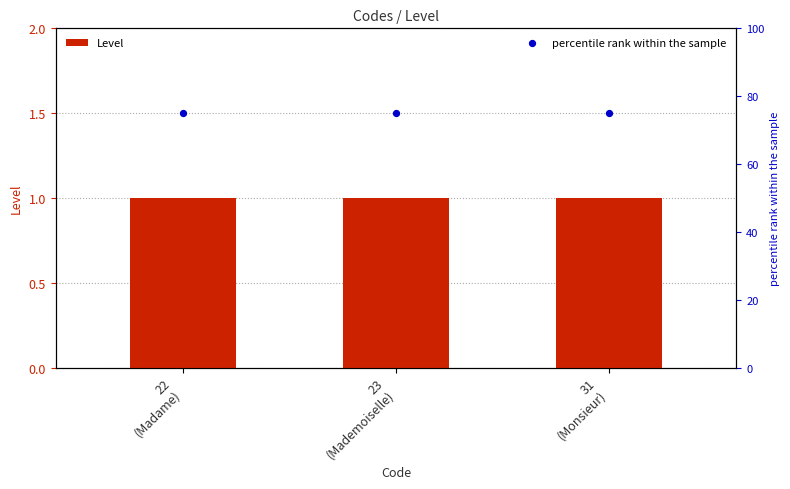

Which series contains the lowest Y value?

Level